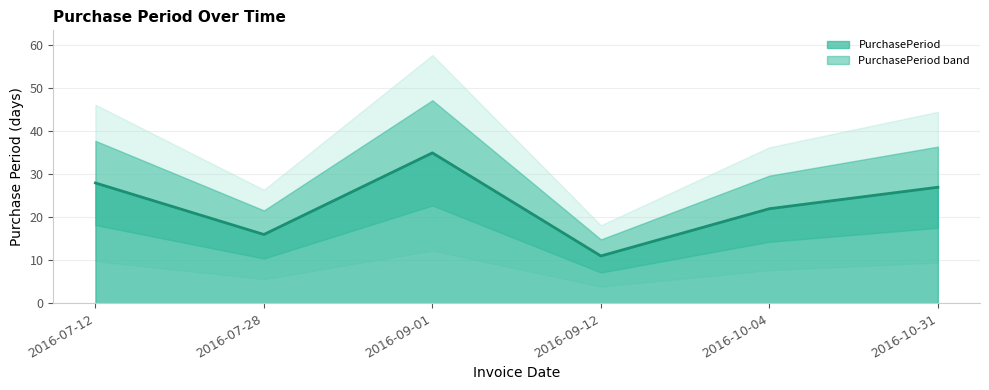

Reading left to right, list all the values displayed in this chart.

2016-07-12=28	2016-07-28=16	2016-09-01=35	2016-09-12=11	2016-10-04=22	2016-10-31=27